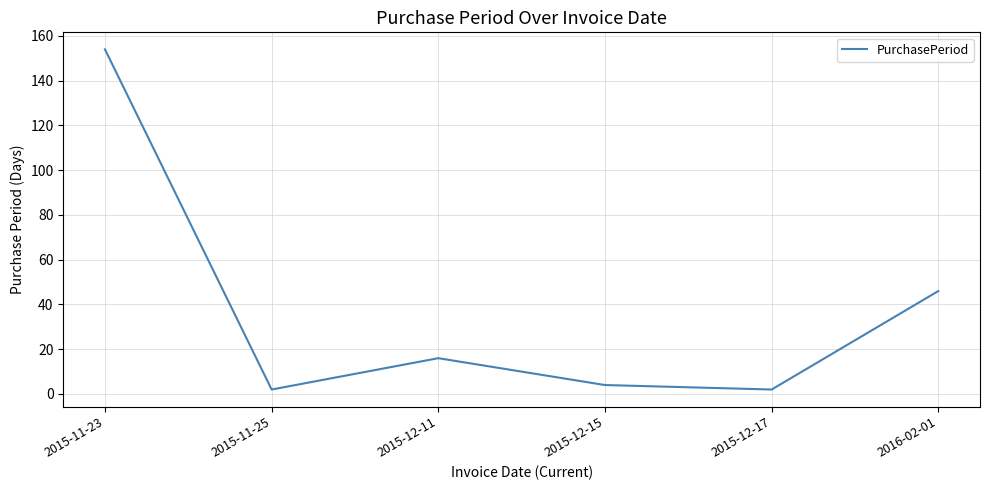

At which label is the value closest to 78?

2016-02-01